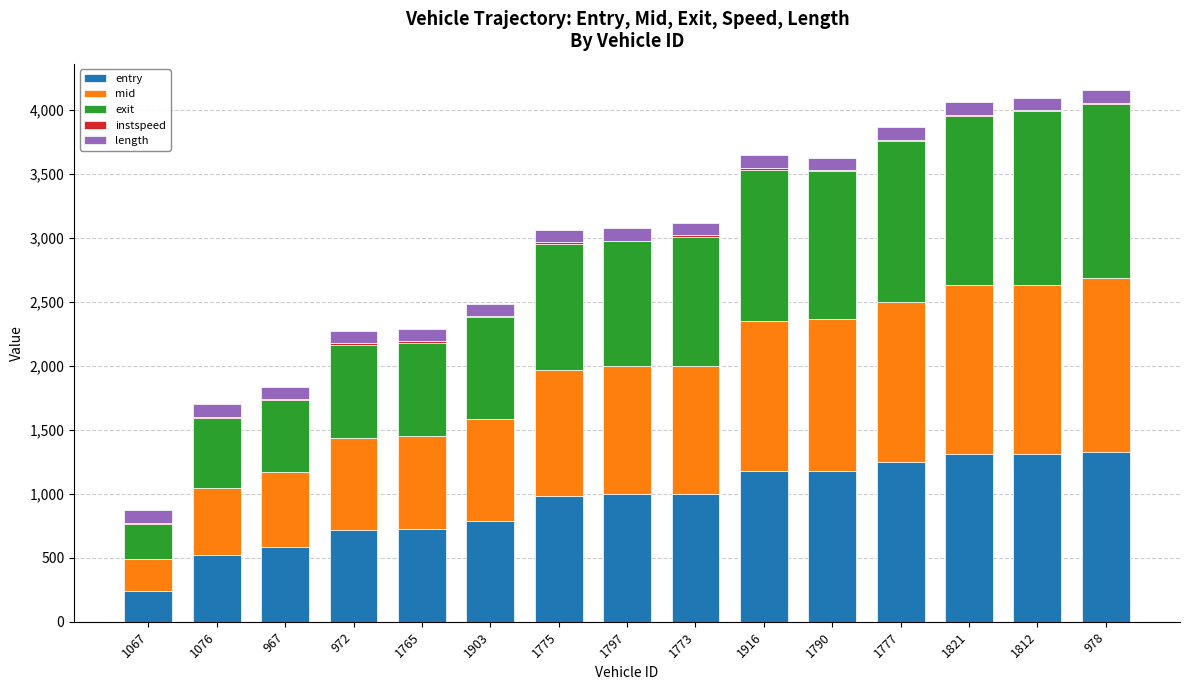

What is the sum of all entry values?

14096.5